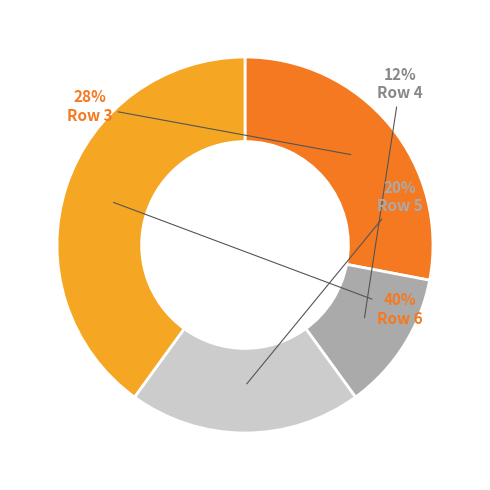

To the nearest percent, what is the difference between the largest and smallest slice percentages?

28%